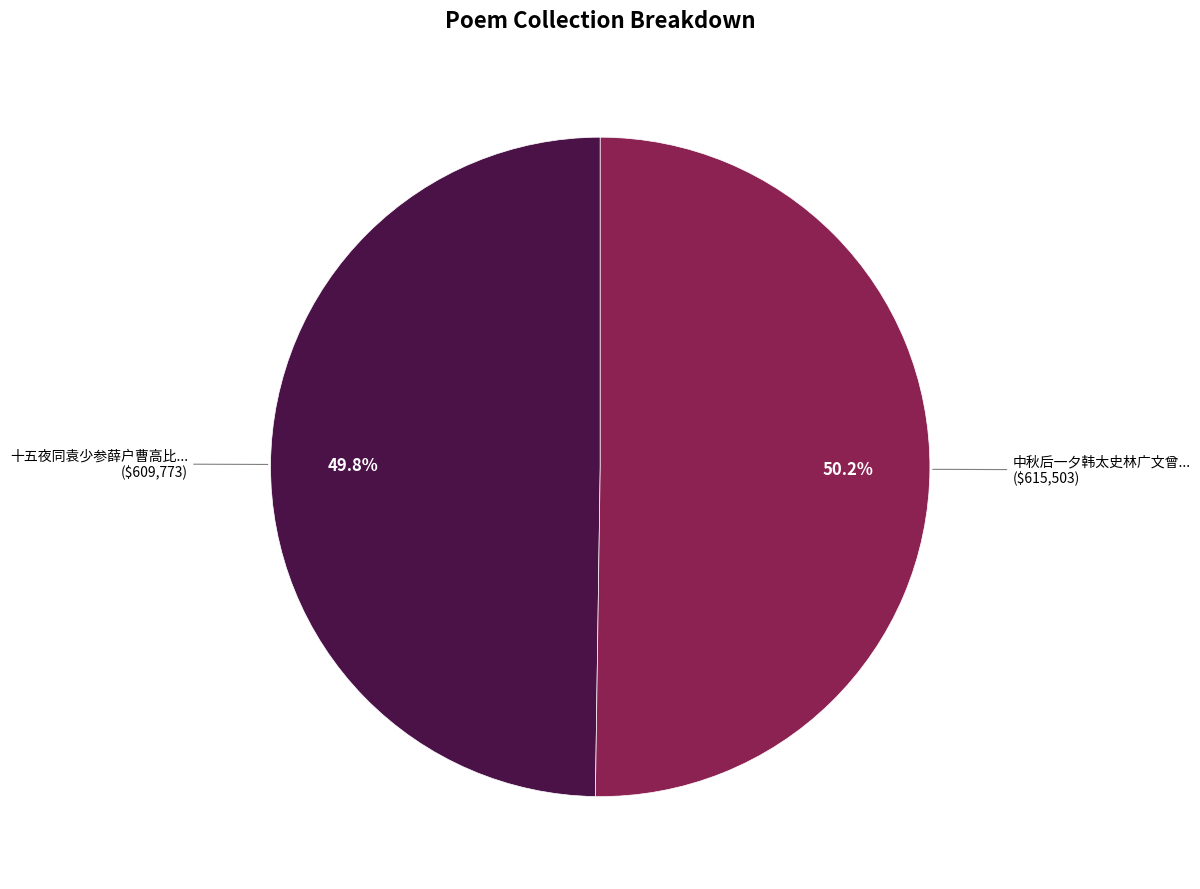

Is there a majority slice in this chart?

Yes